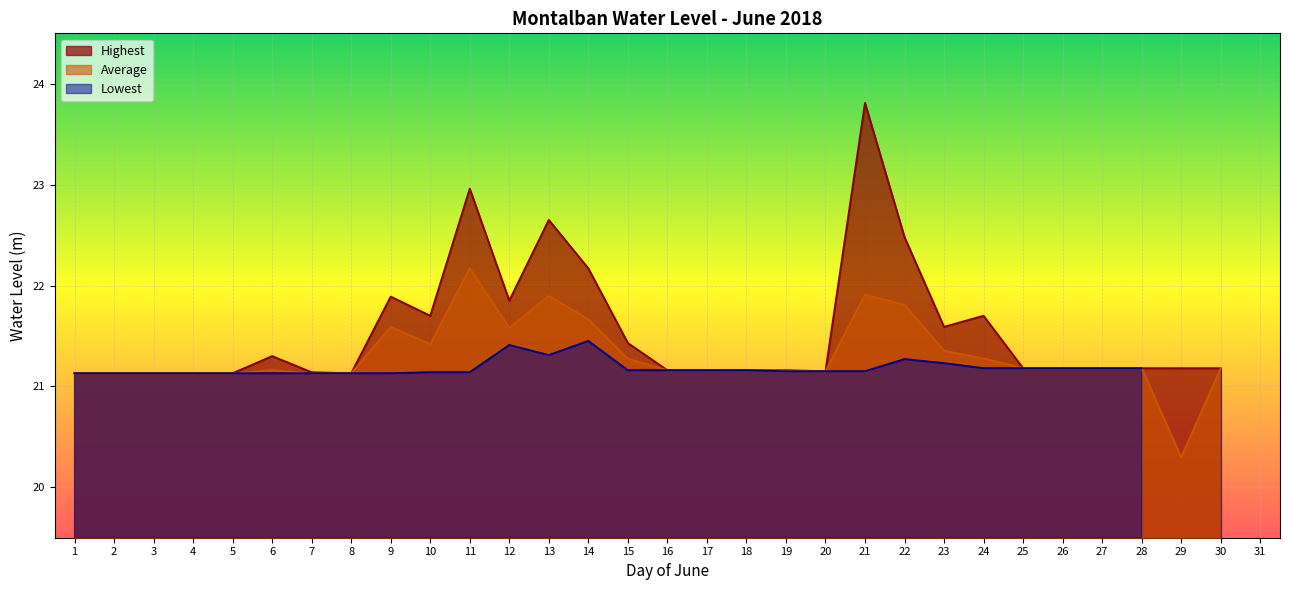

Which series has the widest spread of values?

Highest